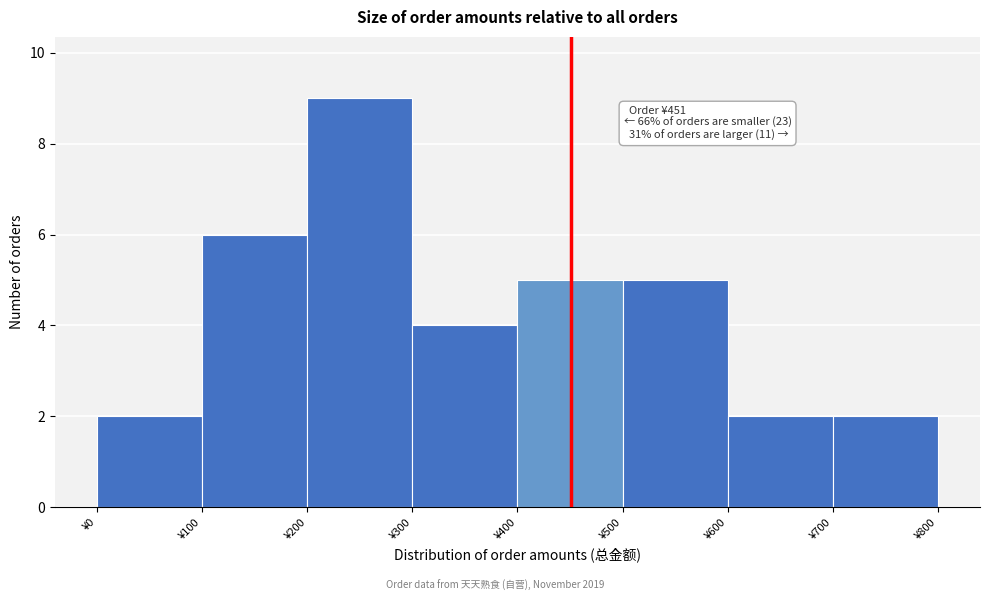

Over which range of the x-axis is the bar tallest?

200 to 300